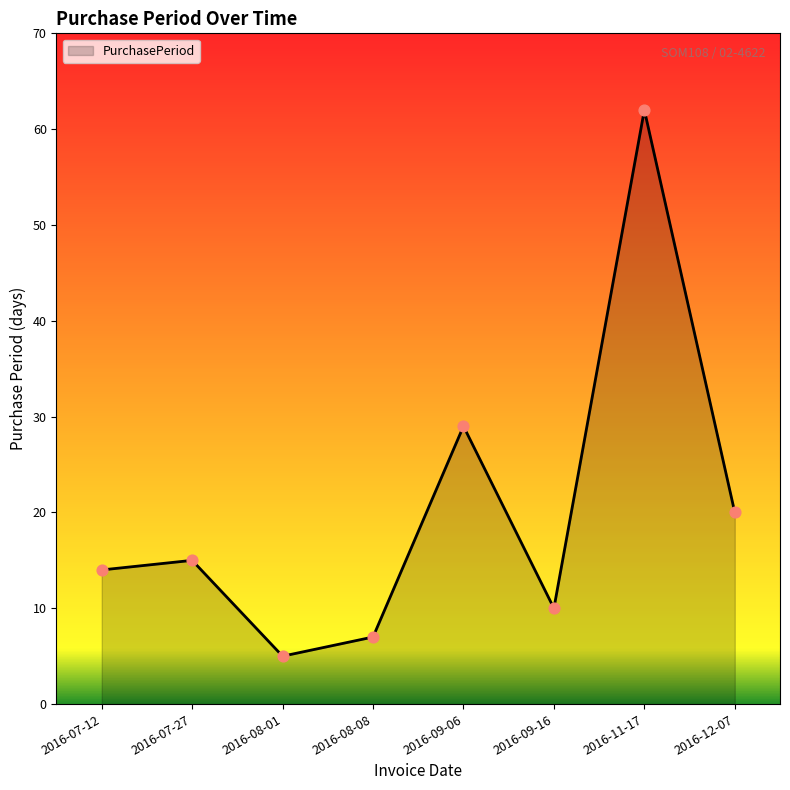

Between 2016-12-07 and 2016-11-17, which is larger?

2016-11-17